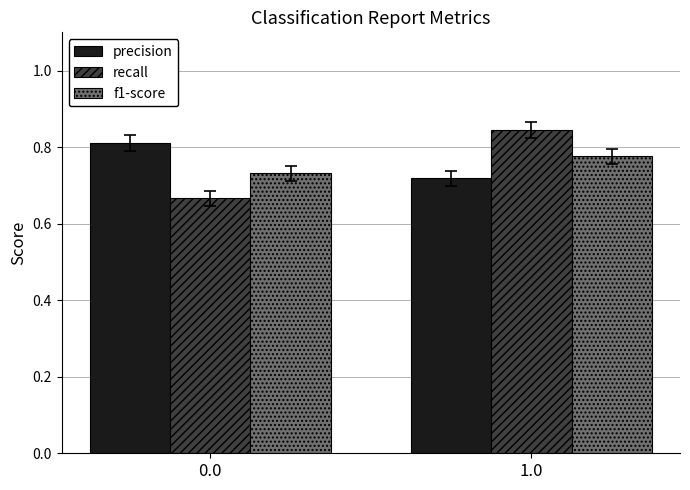

At which category does the chart reach its peak across all series?

1.0